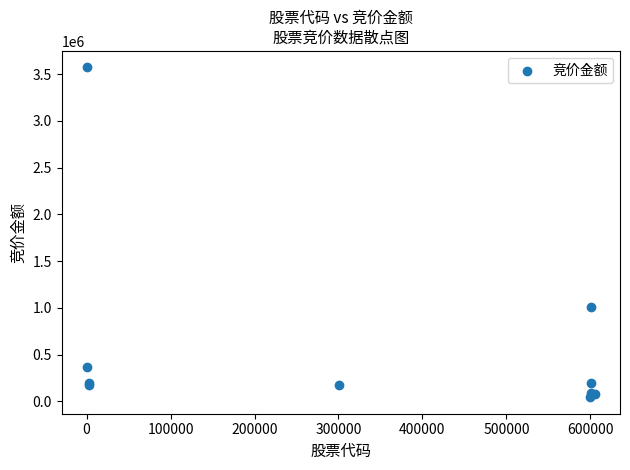

What Y value in the scatter plot is closest to 1807524?

1005720